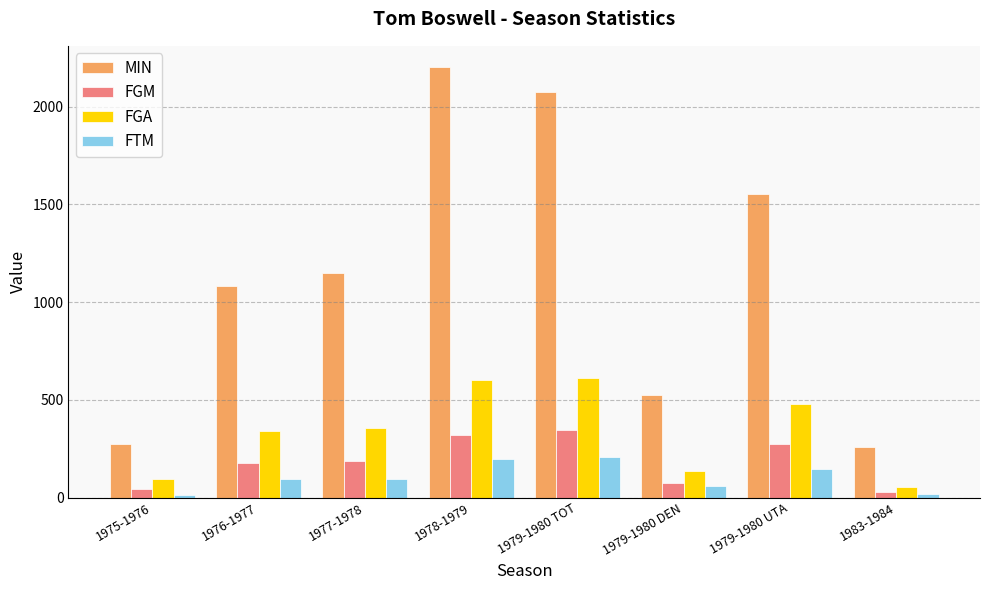

Which series has the largest range (max minus min)?

MIN